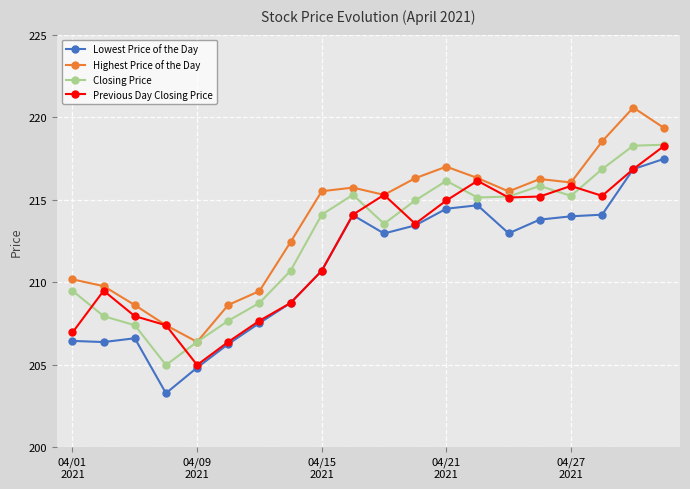

What is the greatest value displayed?

220.6